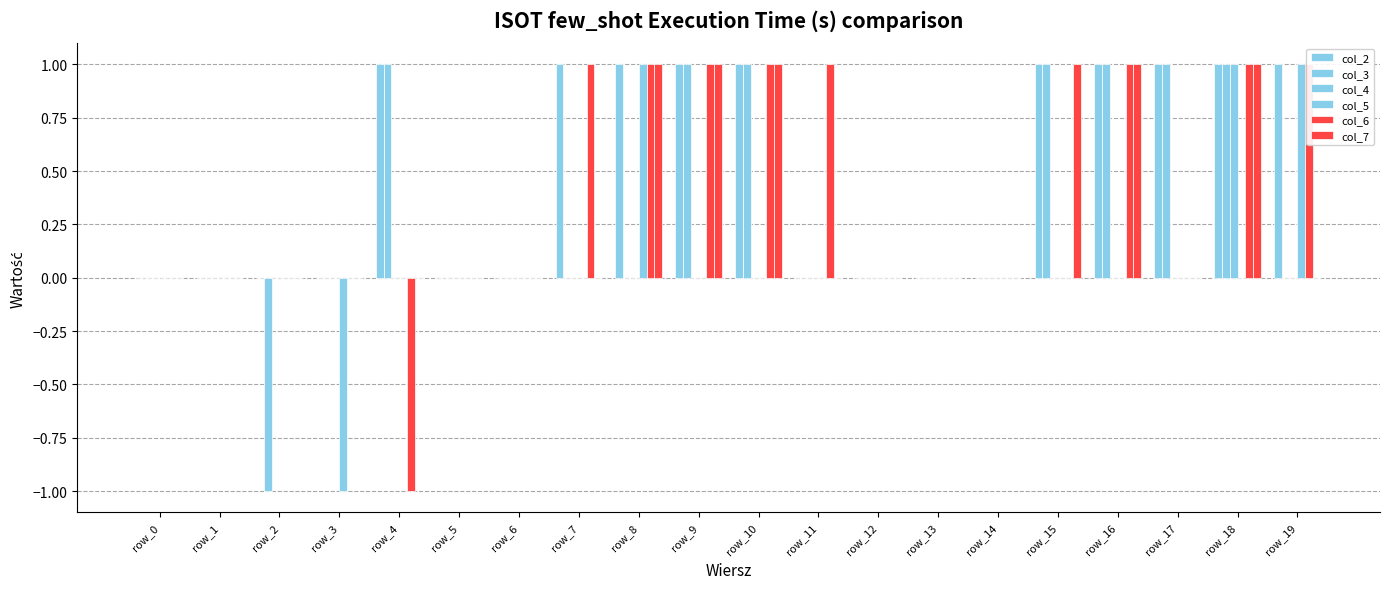

What is the sum of all col_3 values?

6